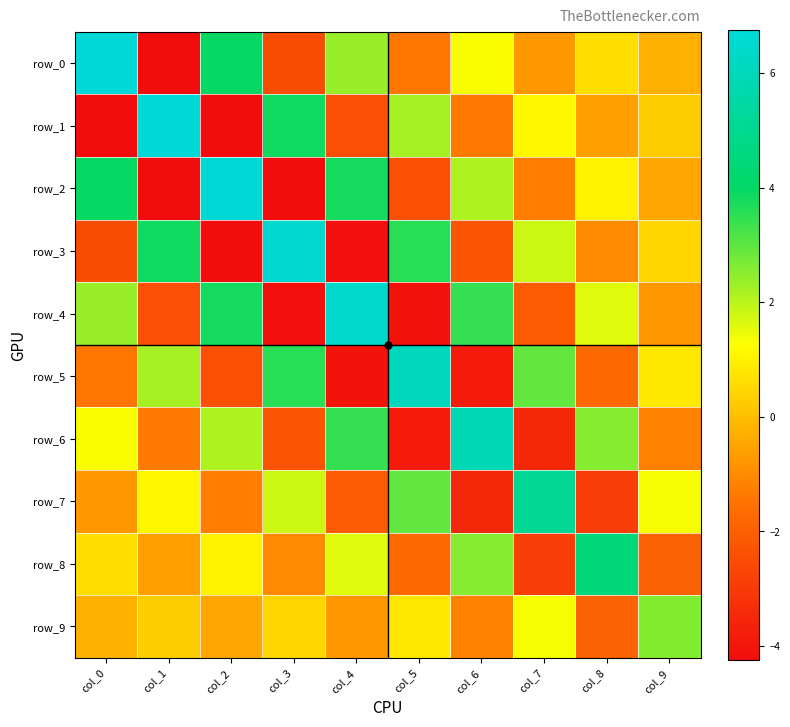

The row_9 series shows 0.9 at col_7. True or false?

False